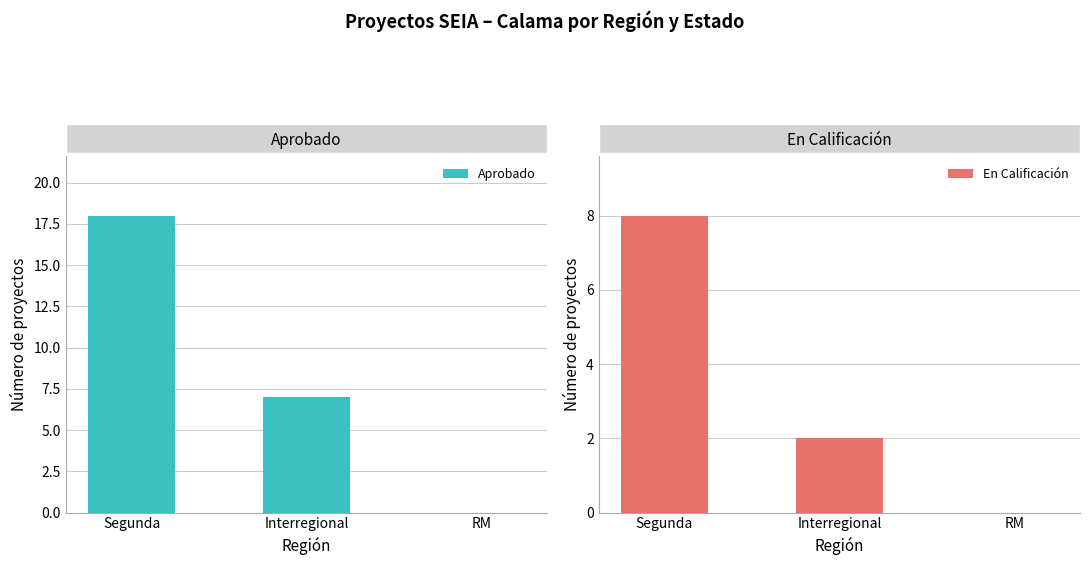

What is the sum of the Aprobado values at RM and Segunda?

18